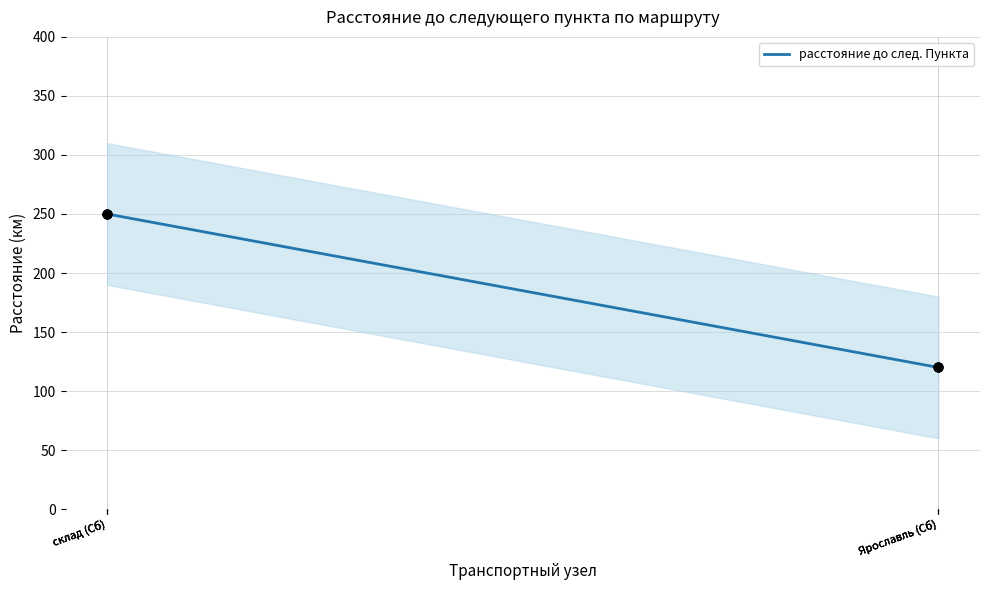

Which has a higher value, склад (Сб) or склад (Сб)?

склад (Сб)